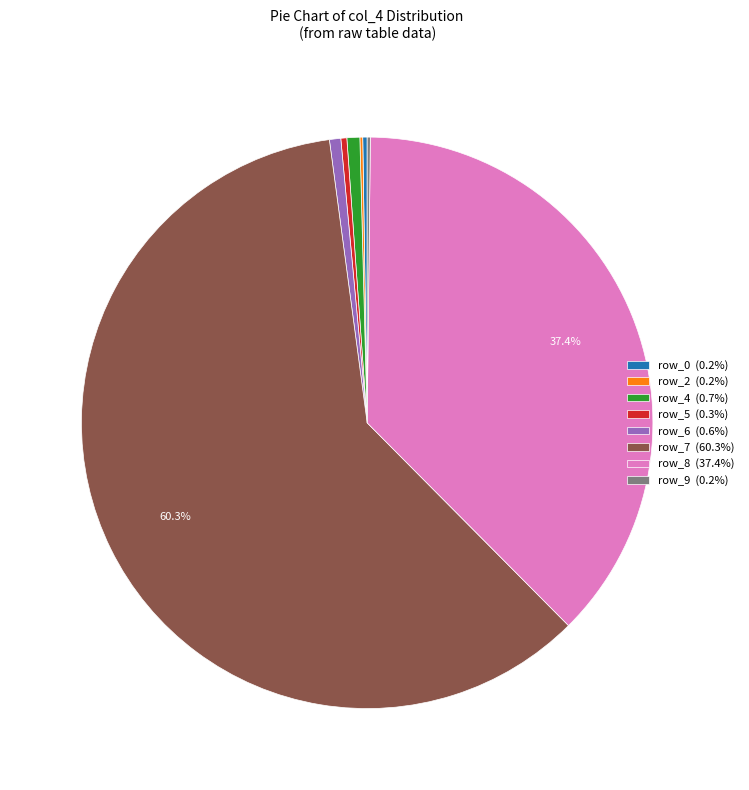

Is there a majority slice in this chart?

Yes